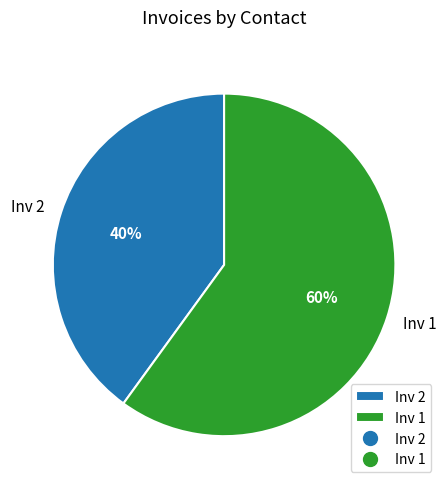

The Inv 1 slice represents 60% of the pie. True or false?

True